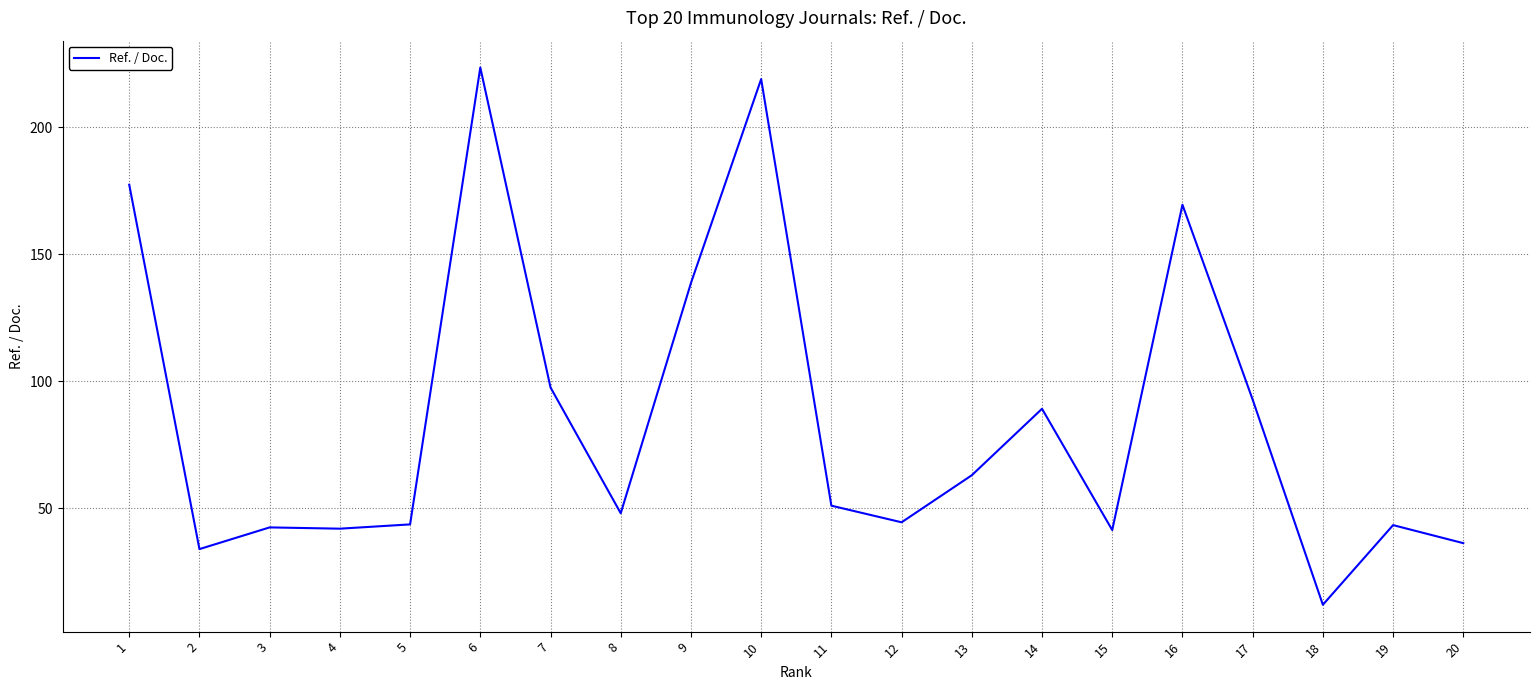

What is the change in value from 14 to 20?

-52.9